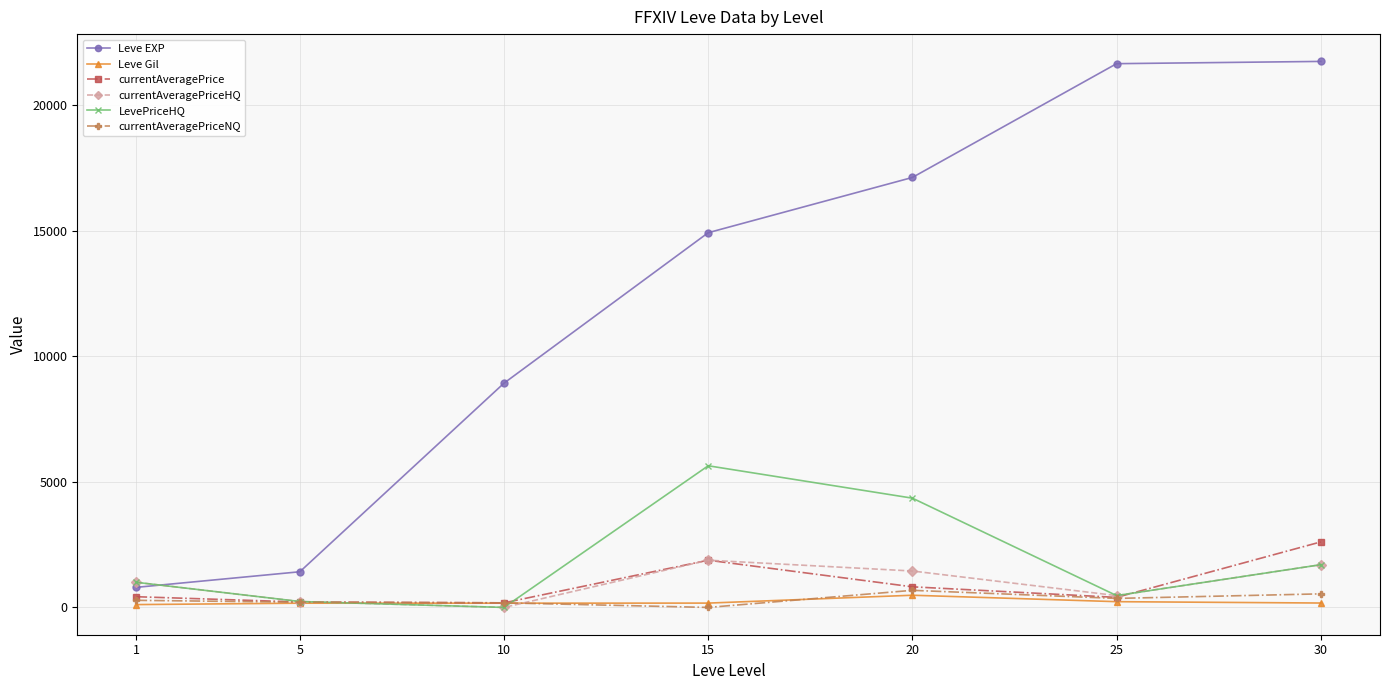

Between 10 and 15, which series saw the biggest shift?

Leve EXP